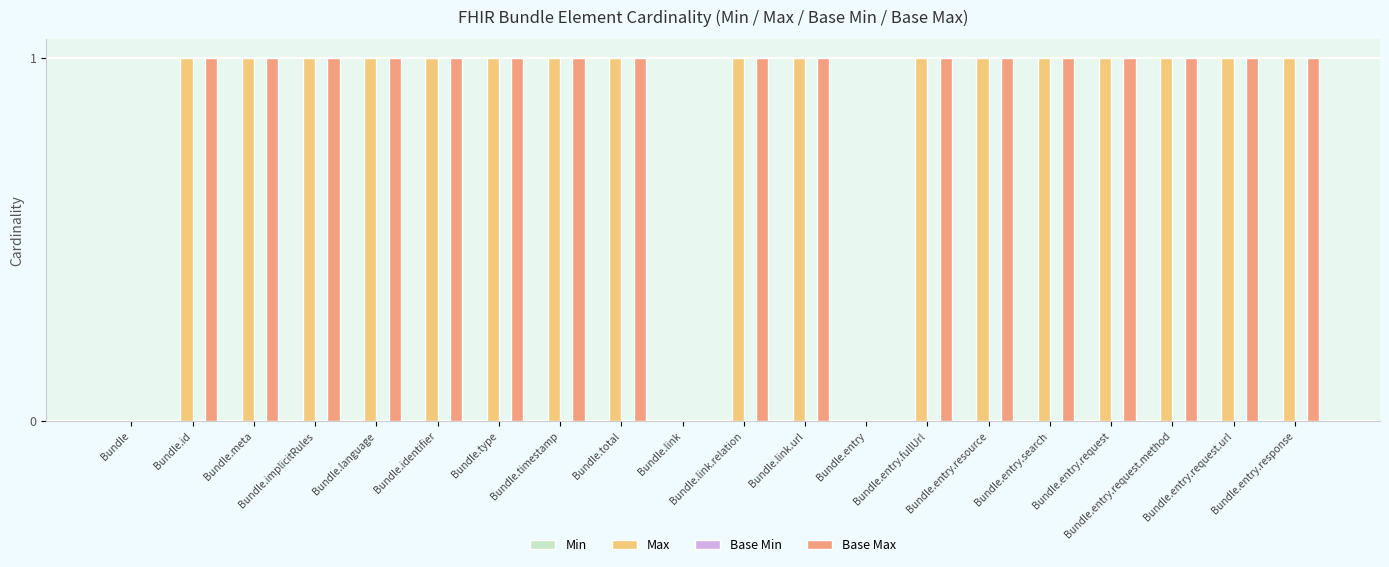

What is the maximum value for Base Max?

1